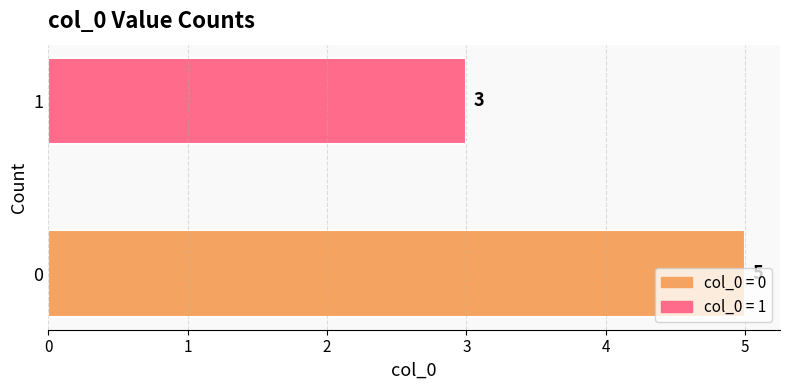

Does the chart contain any negative values?

No